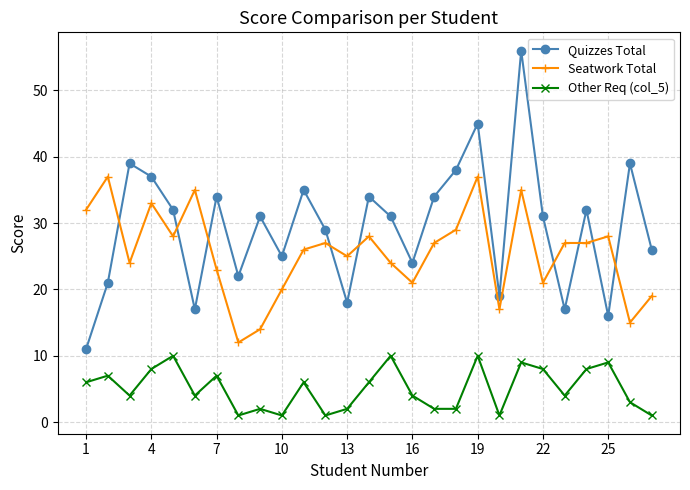

How many interior local peaks does the Quizzes Total series have?

9